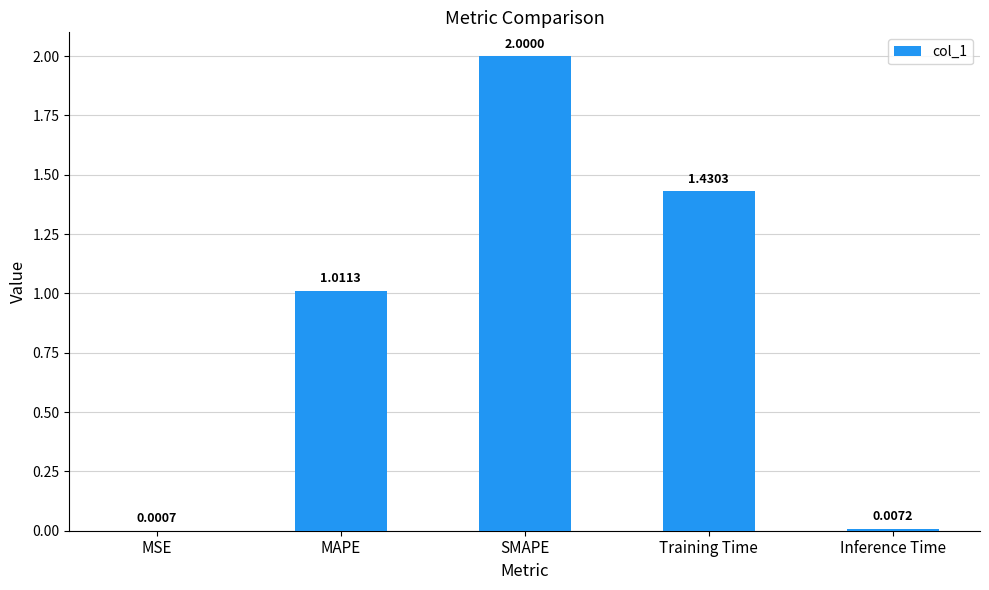

What is the average value?

0.9